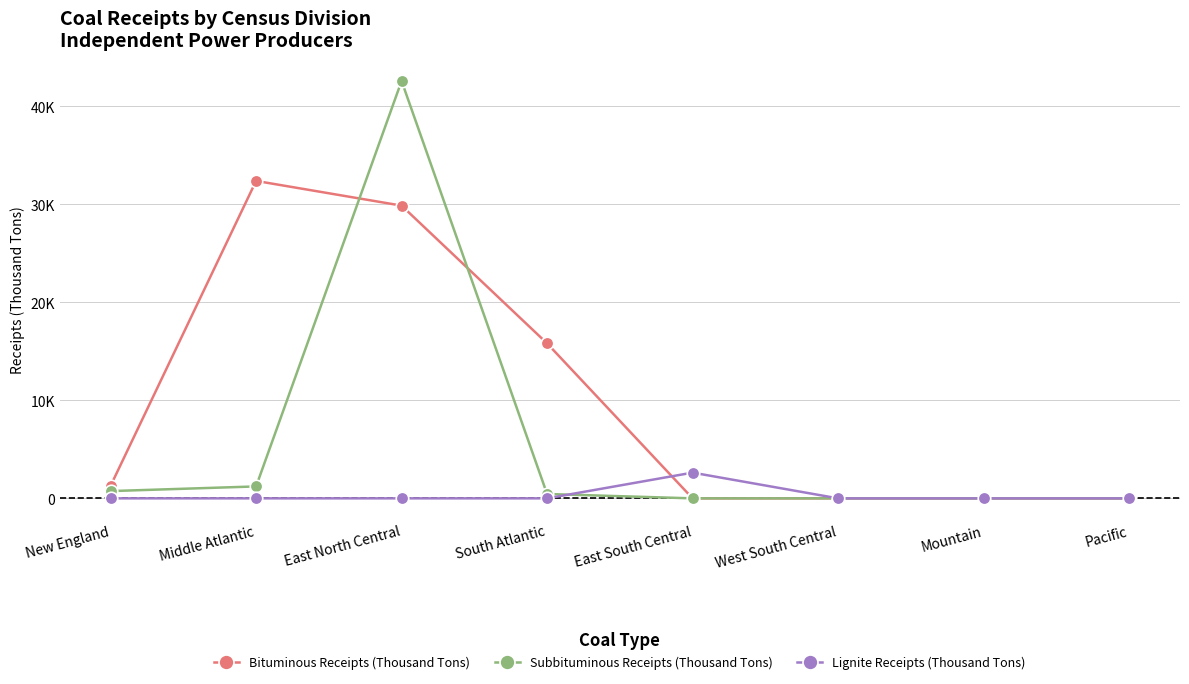

Is this an area chart (filled region under the line)?

No